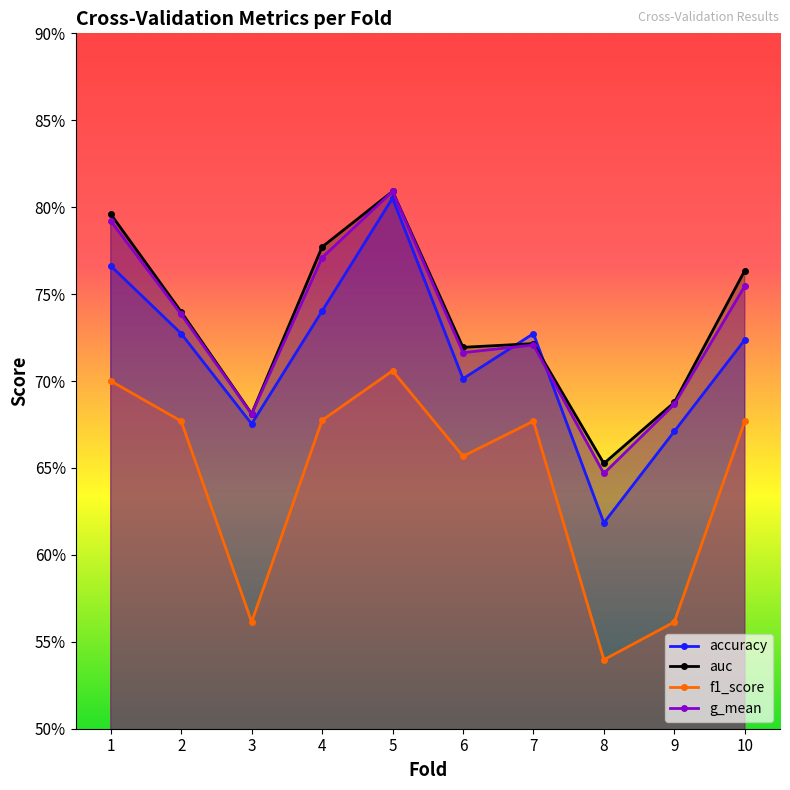

True or false: f1_score and g_mean intersect in this chart.

False